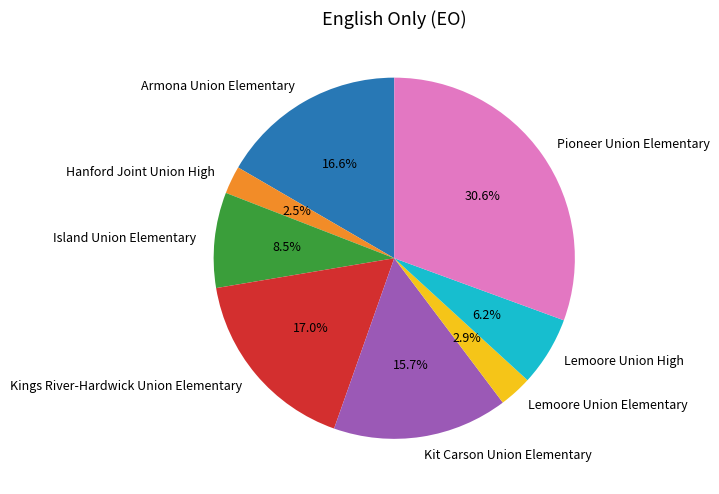

Is it true that Island Union Elementary is 2% of the pie?

False